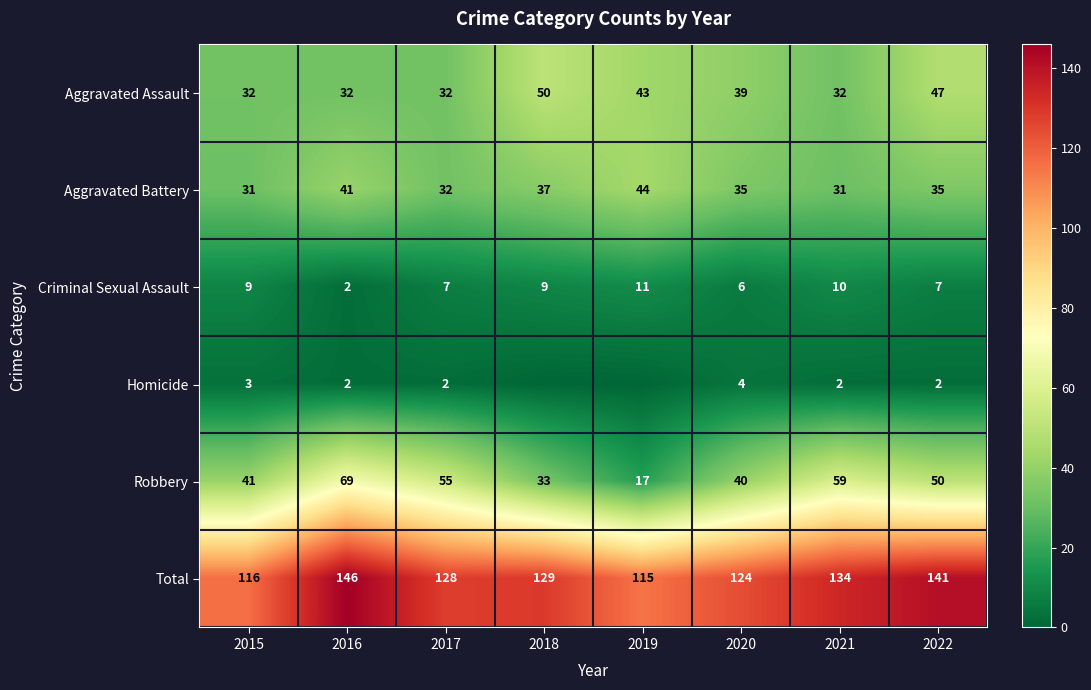

True or false: Aggravated Assault has a value of 66 at 2019.

False